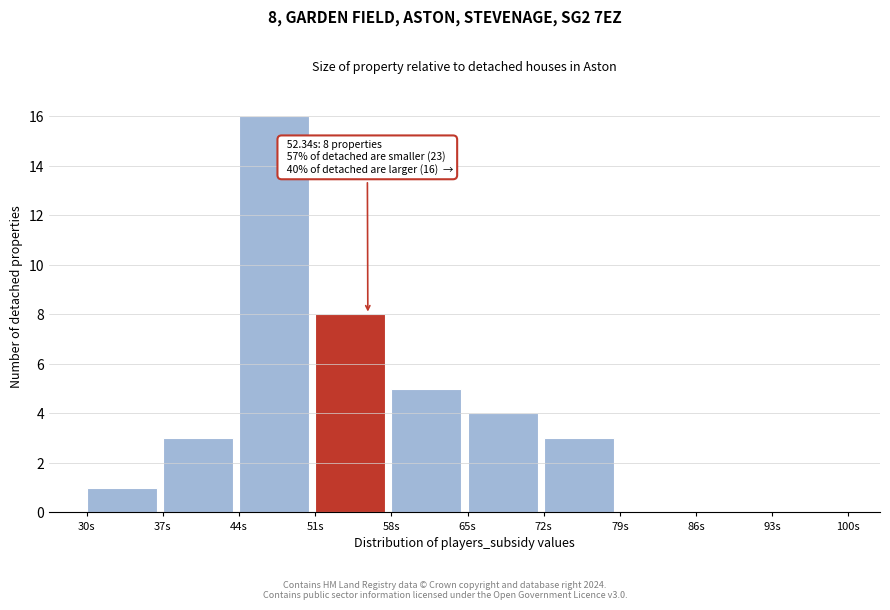

Over which range of the x-axis is the bar tallest?

44 to 51